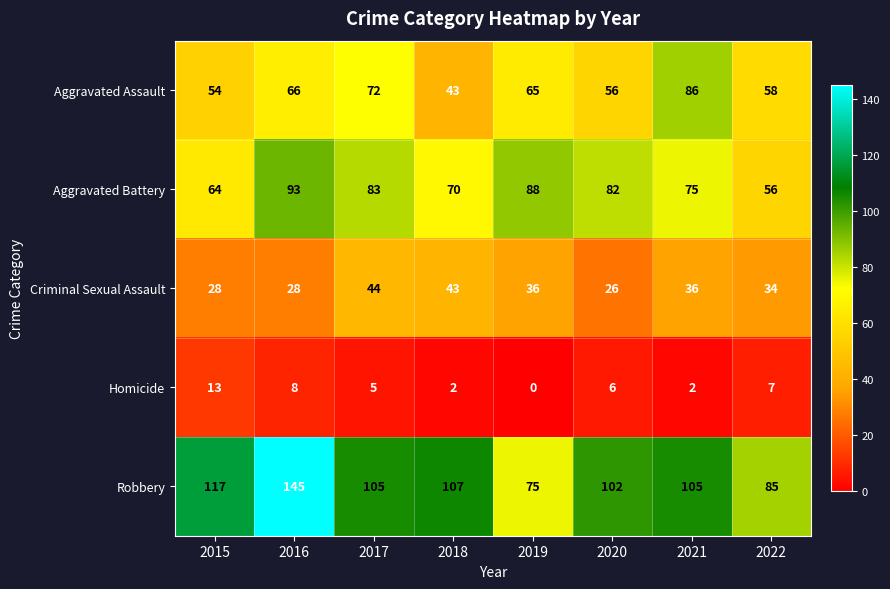

What value does the Aggravated Assault series have at 2022, to the nearest 10?

60